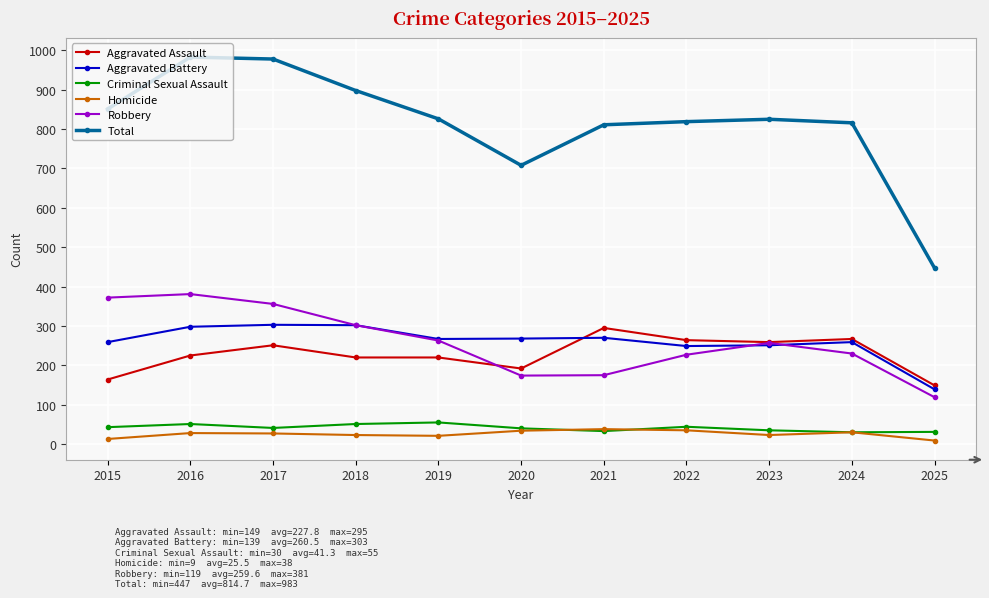

How many interior local valleys does the Robbery series have?

1